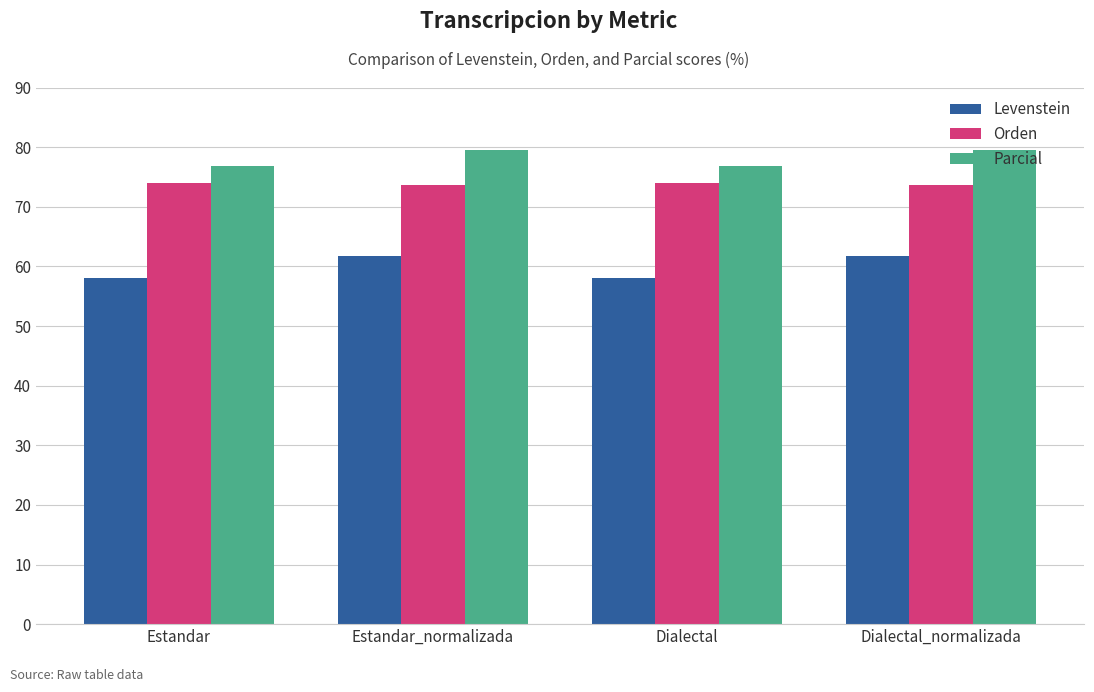

Are the bars grouped side by side (vs. stacked)?

Yes